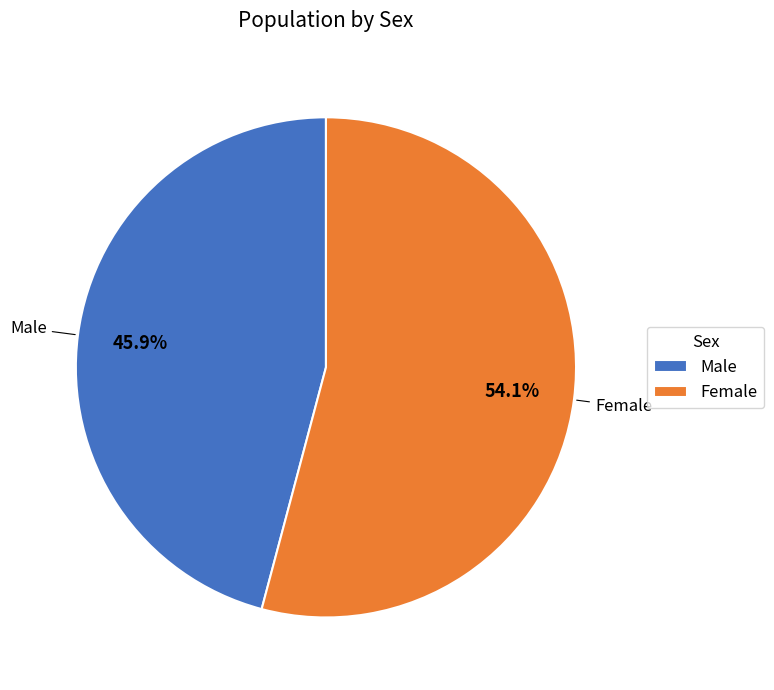

What is the largest slice in the pie chart?

Female